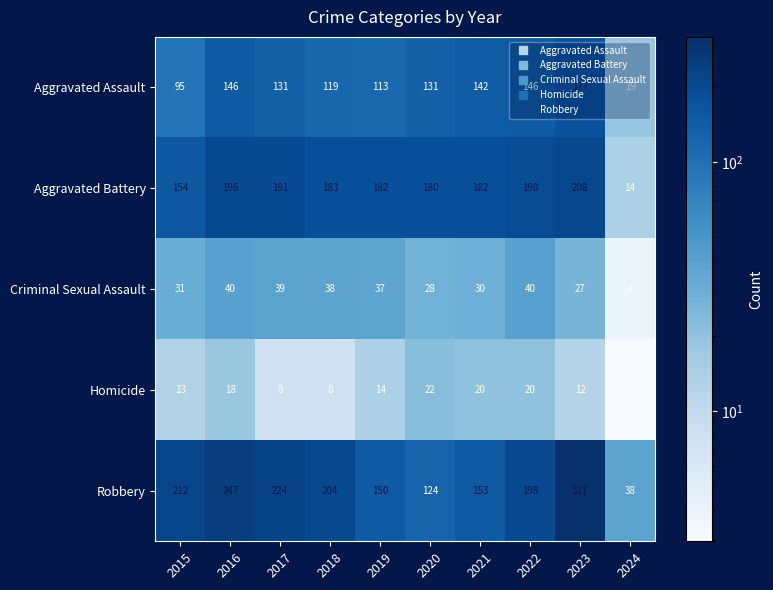

Which category has the lowest value in the Aggravated Battery series?

2024